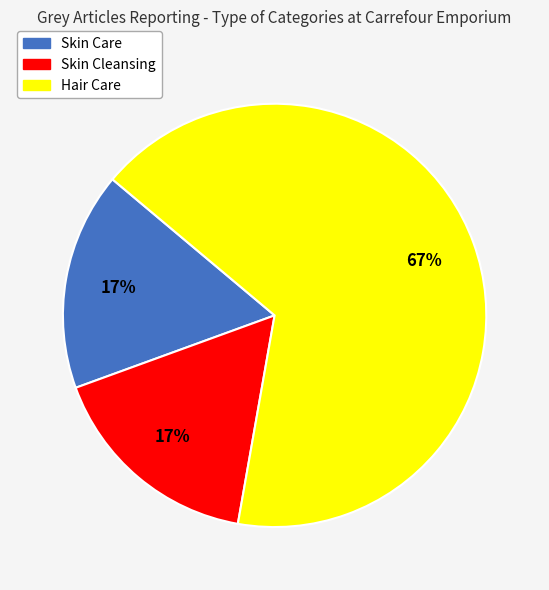

What percentage is the Skin Care slice, to the nearest percent?

17%